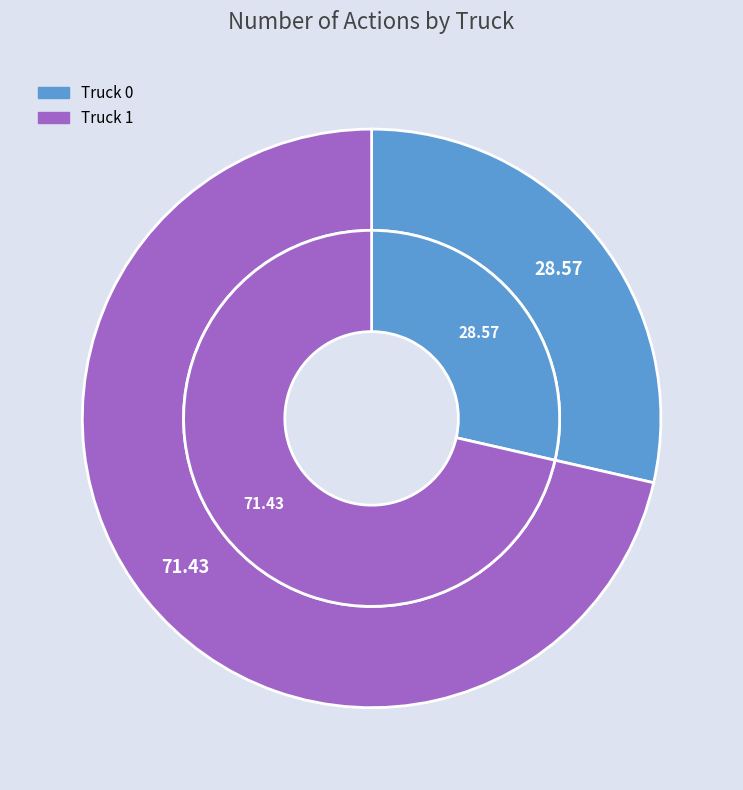

Does Truck 0 account for over 50% of the chart?

No